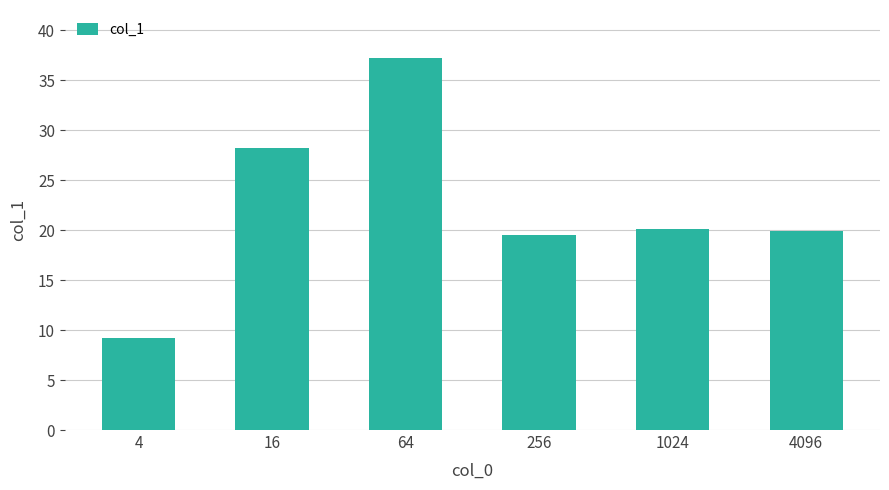

What is the change in value from 64 to 256?

-17.6